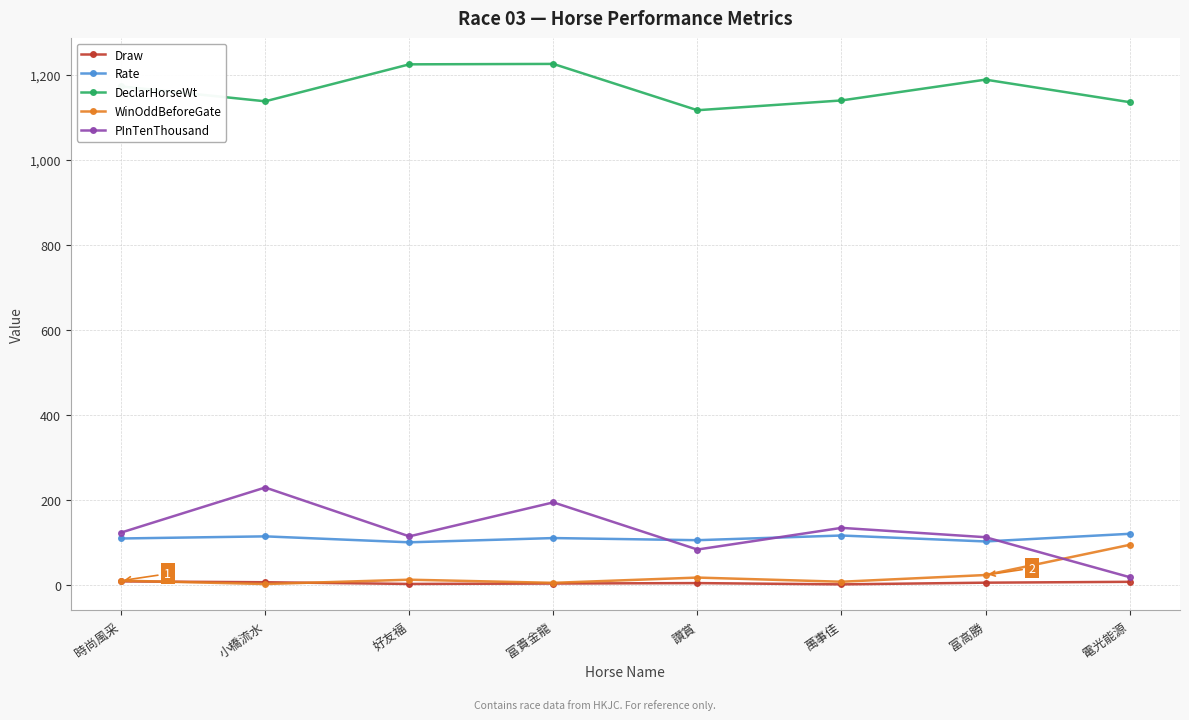

Which series has the largest range (max minus min)?

PInTenThousand